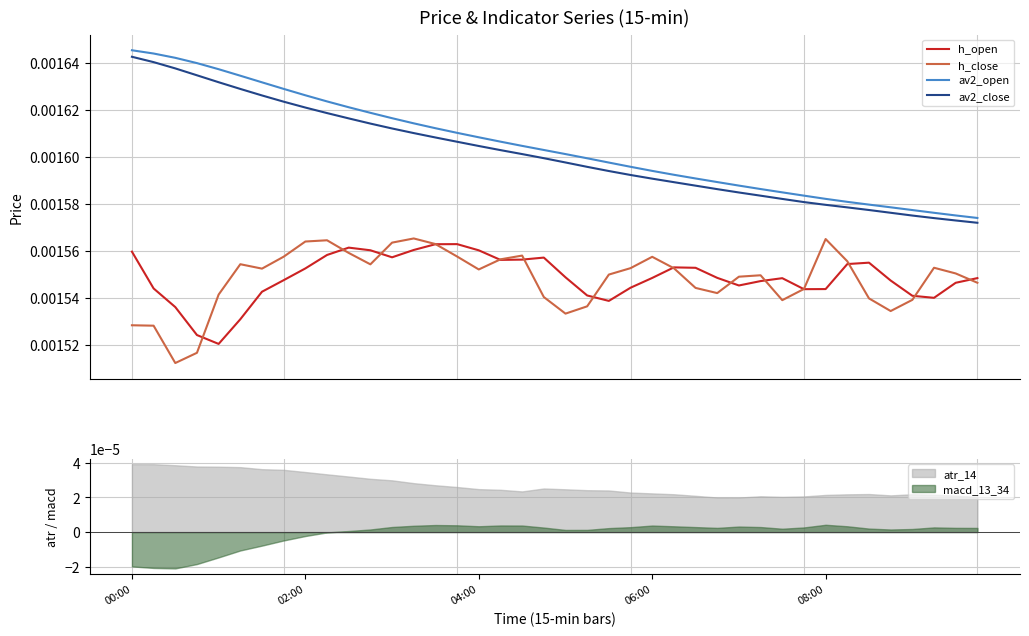

Which category has the lowest value in the av2_close series?

39